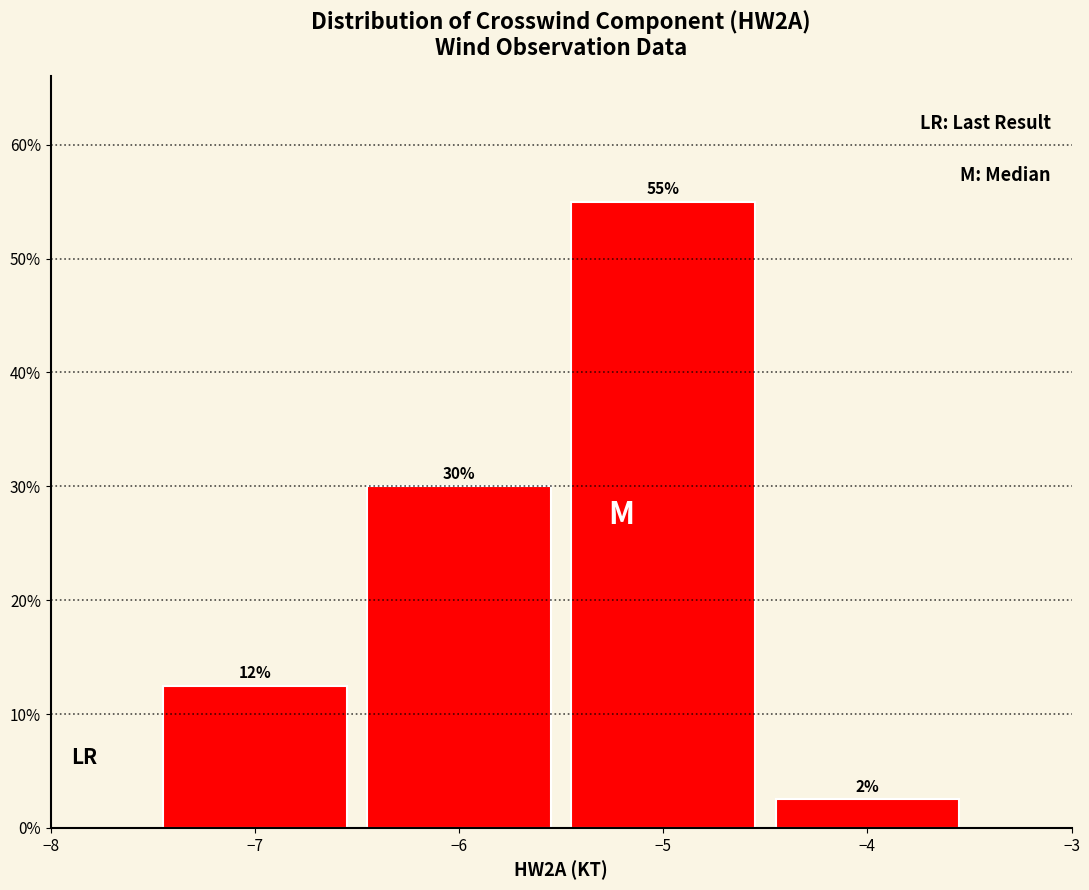

Over which range of the x-axis is the bar tallest?

-5.5 to -4.5